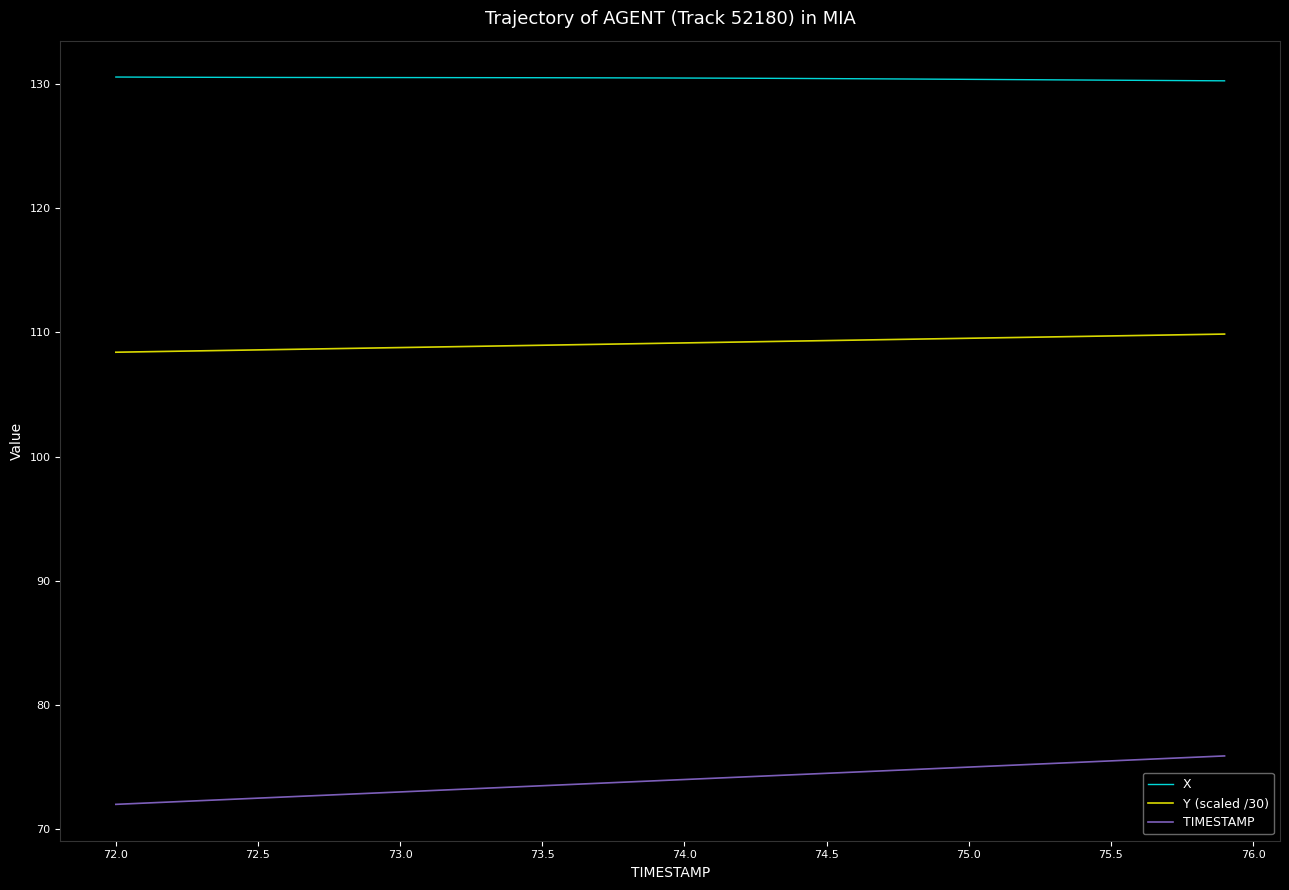

Rank the series by their maximum value, from highest to lowest.

X, Y (scaled /30), TIMESTAMP